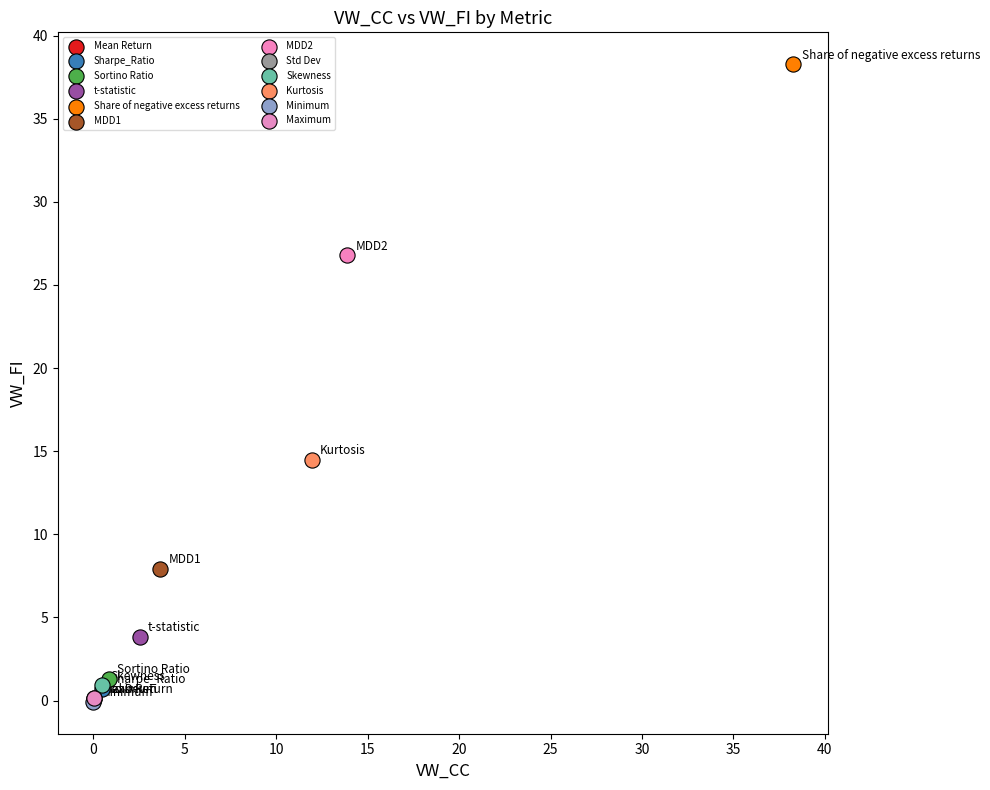

Which series reaches the maximum Y coordinate?

Share of negative excess returns